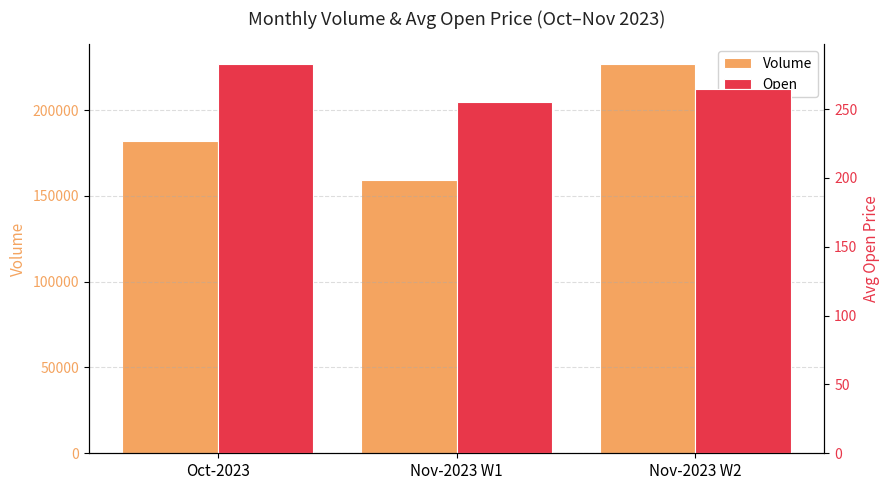

What is the label of the 3rd bar from the right?

Oct-2023